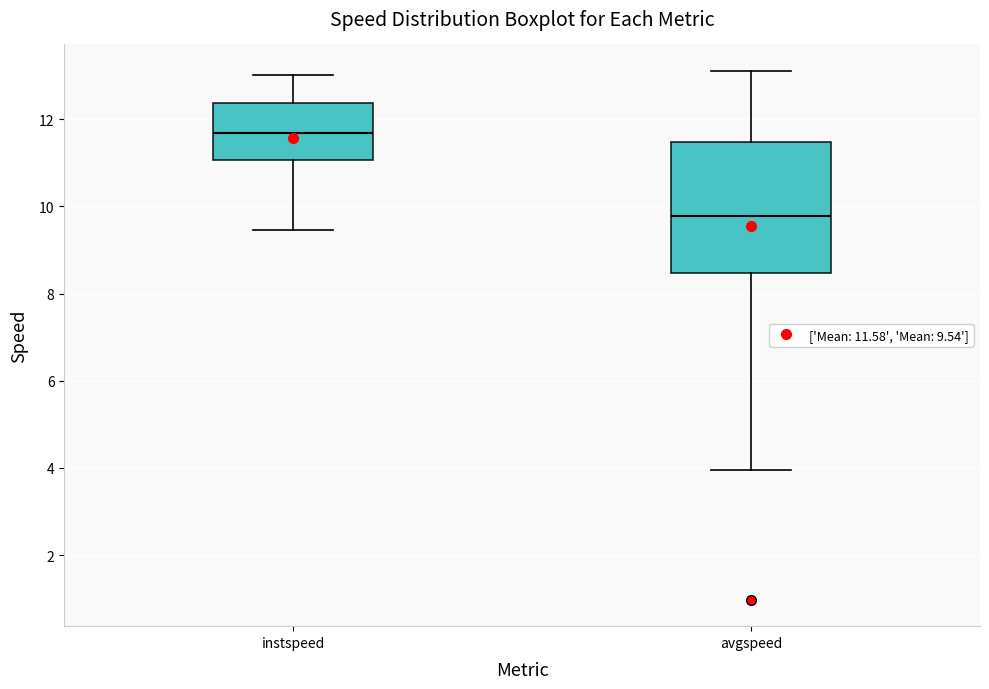

Reading left to right, read every box against the y-axis: the position of its median line, the range the box covers, and the ends of its whiskers. The values are not printed on the chart, so give them approximately, as read against the axis.

instspeed: median 11.6, box 11.0 to 12.4, whiskers 9.4 to 13.0
avgspeed: median 9.8, box 8.4 to 11.4, whiskers 4.0 to 13.2